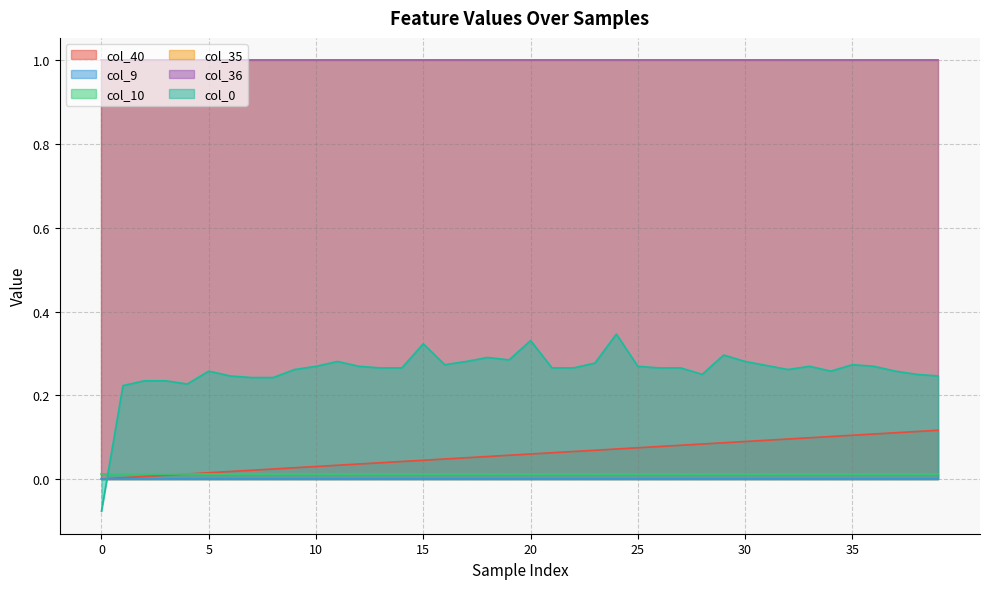

True or false: col_0 has a value of 0.1 at 23.

False